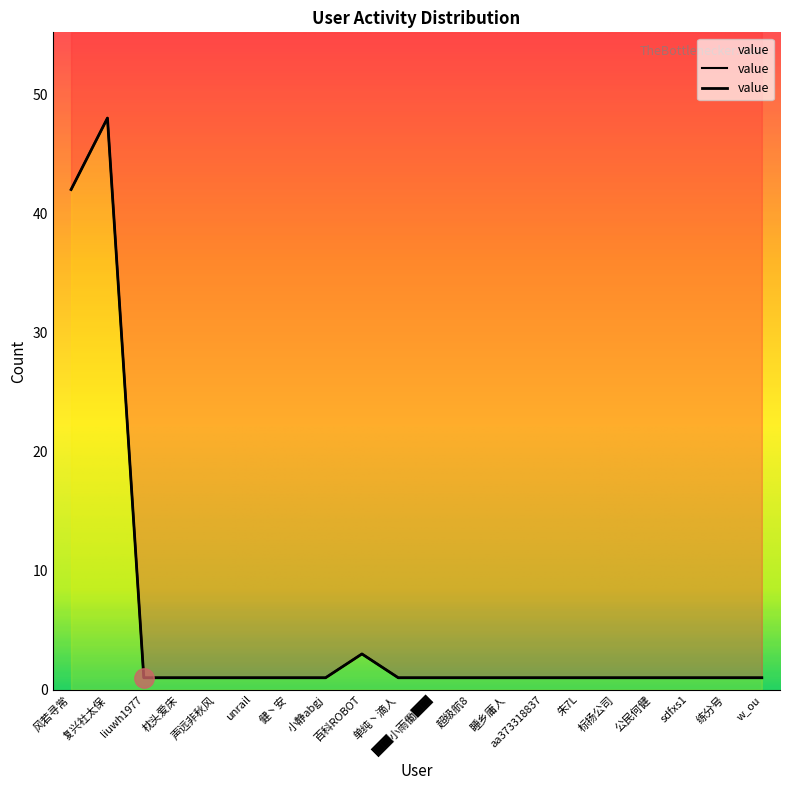

Where is the data nearest to the value 24?

风若寻常